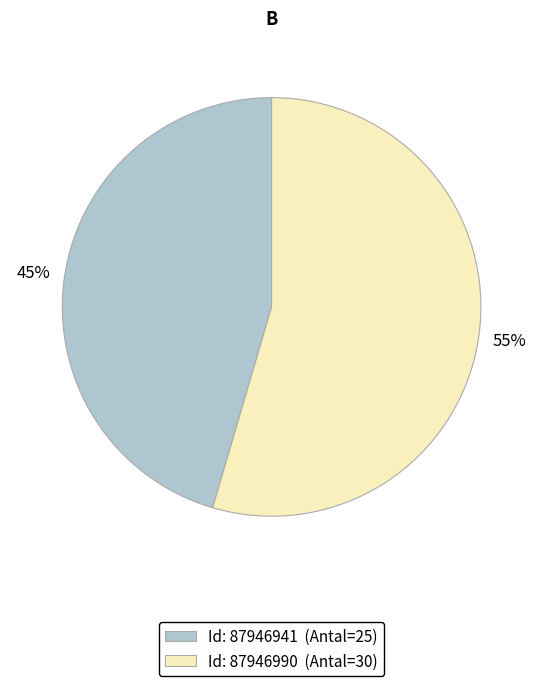

Does any single category account for the majority?

Yes